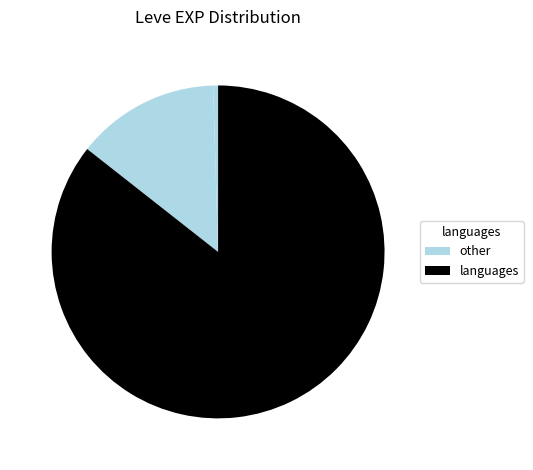

How many segments does this pie chart have?

3